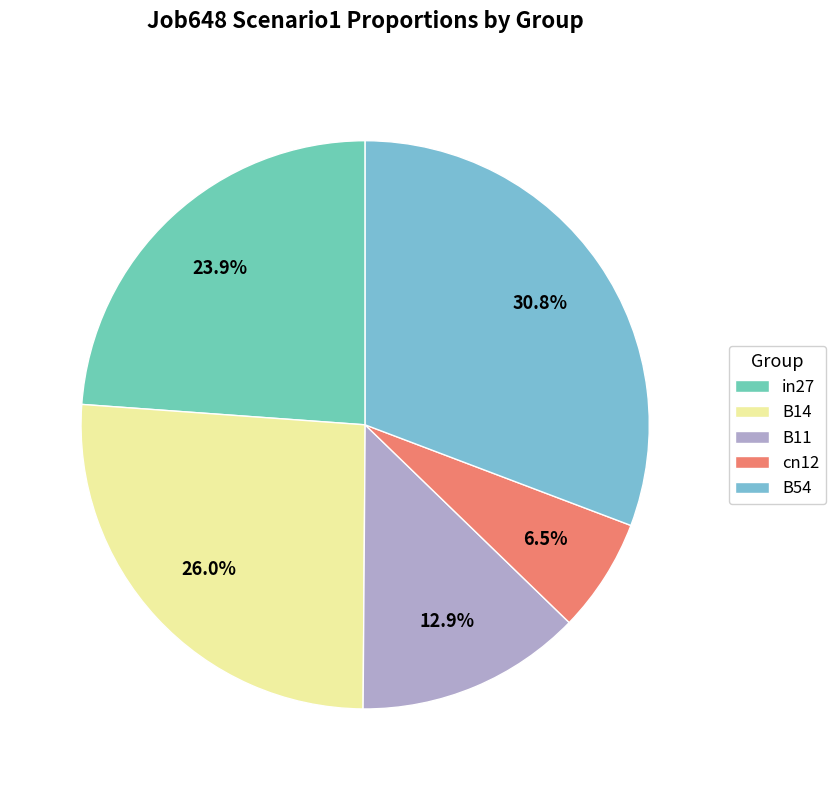

What is the smallest slice in the pie chart?

cn12